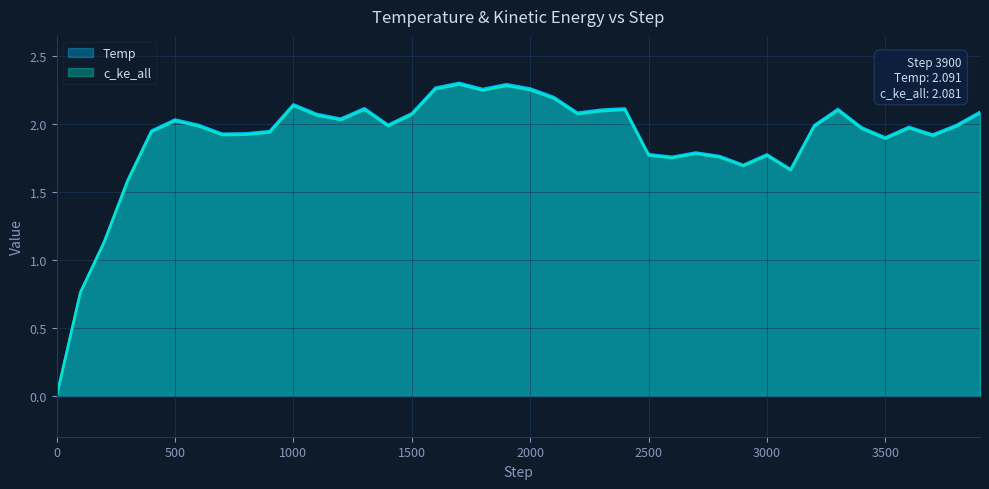

What is the difference between the maximum and minimum values in the Temp series?

2.3